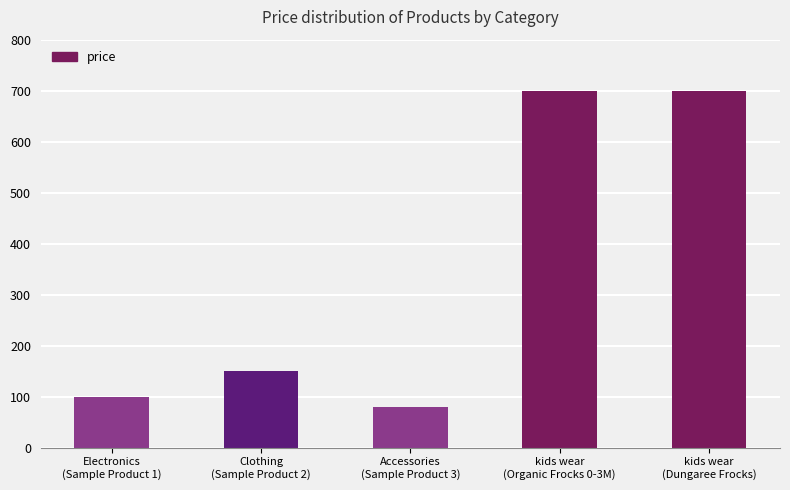

How many bars are there in total?

5